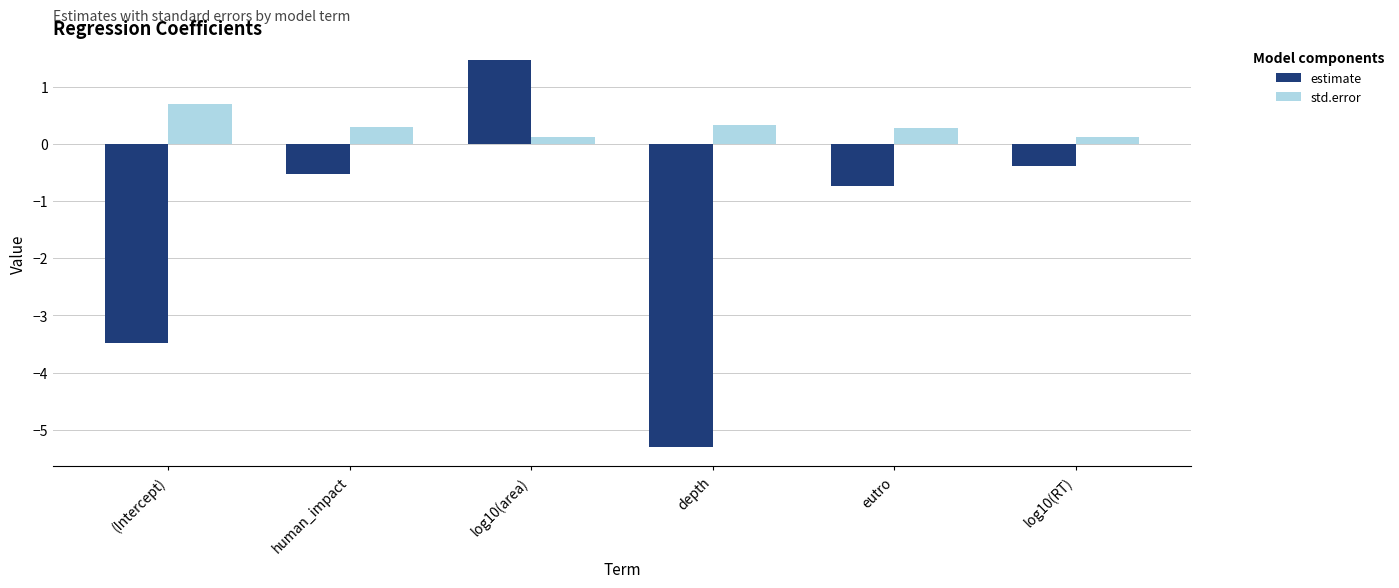

What is the difference between the highest and lowest values at (Intercept)?

4.2